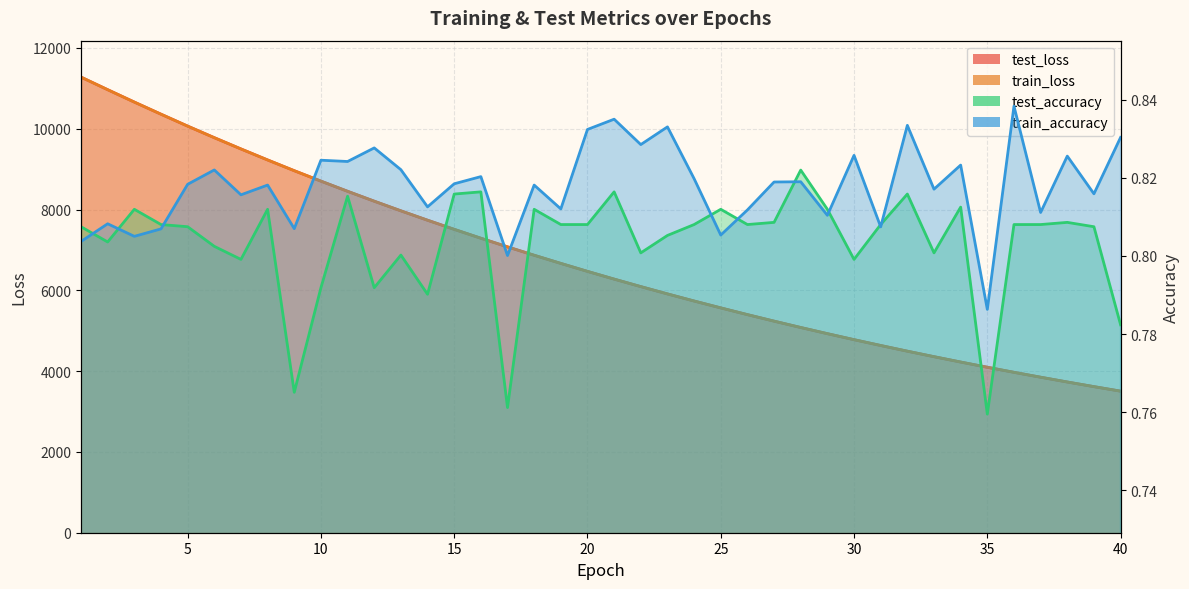

True or false: train_accuracy and train_loss cross at least once.

False